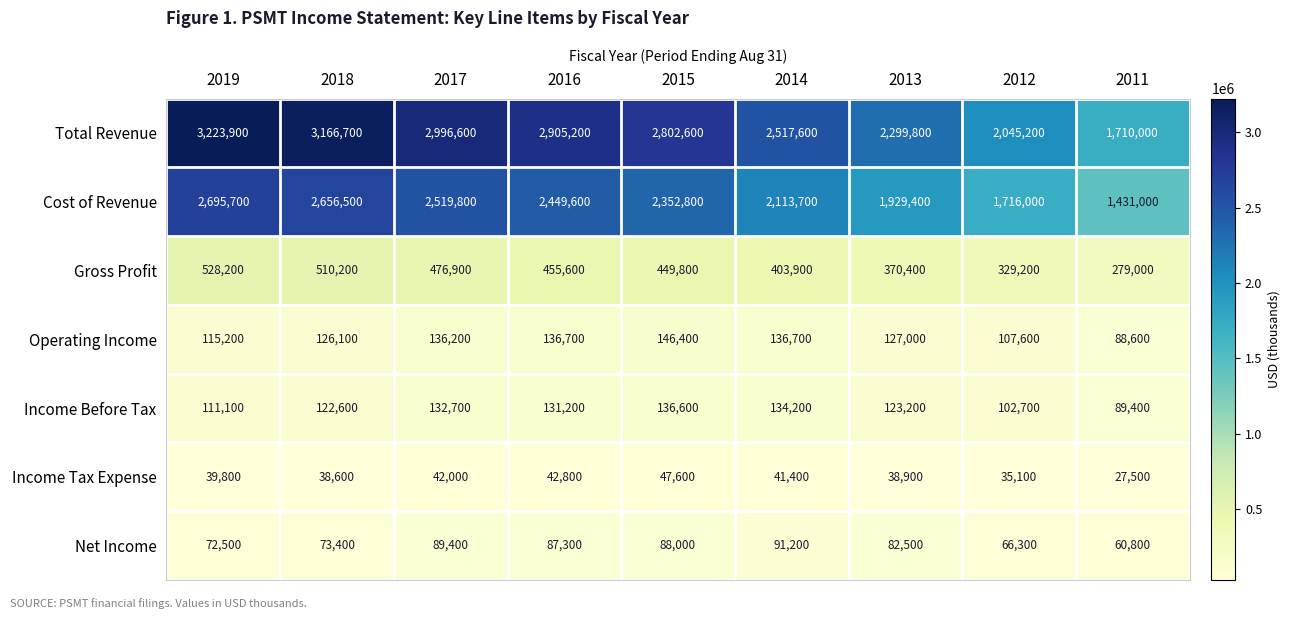

The value of Gross Profit at 2015 is 111834. True or false?

False